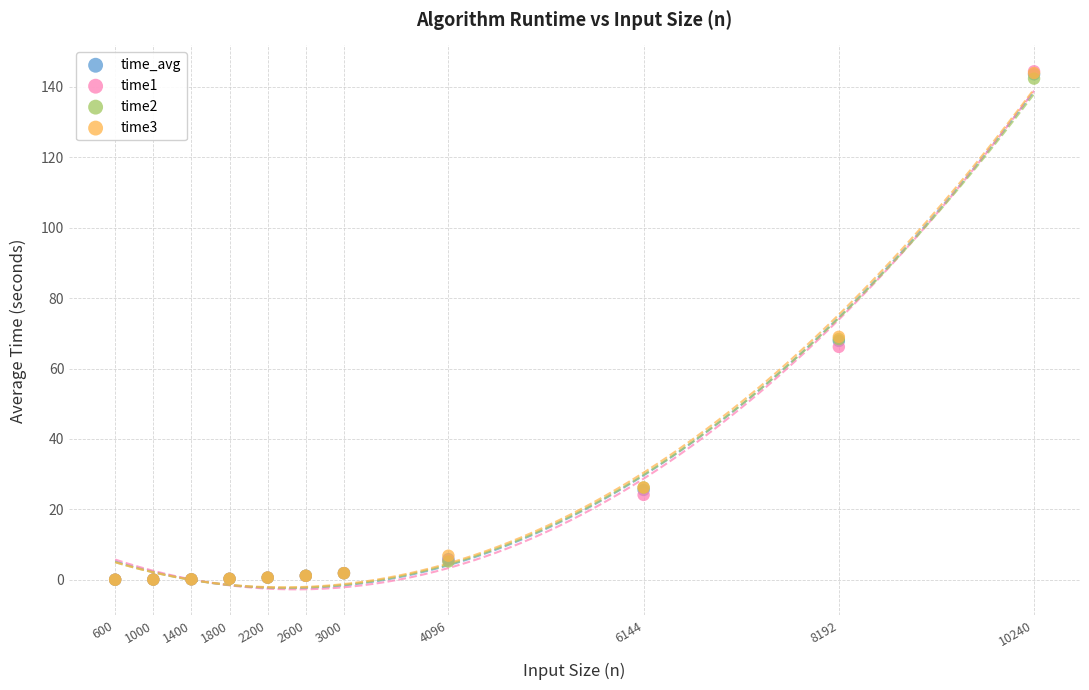

What are all the series names shown in the legend?

time_avg, time1, time2, time3